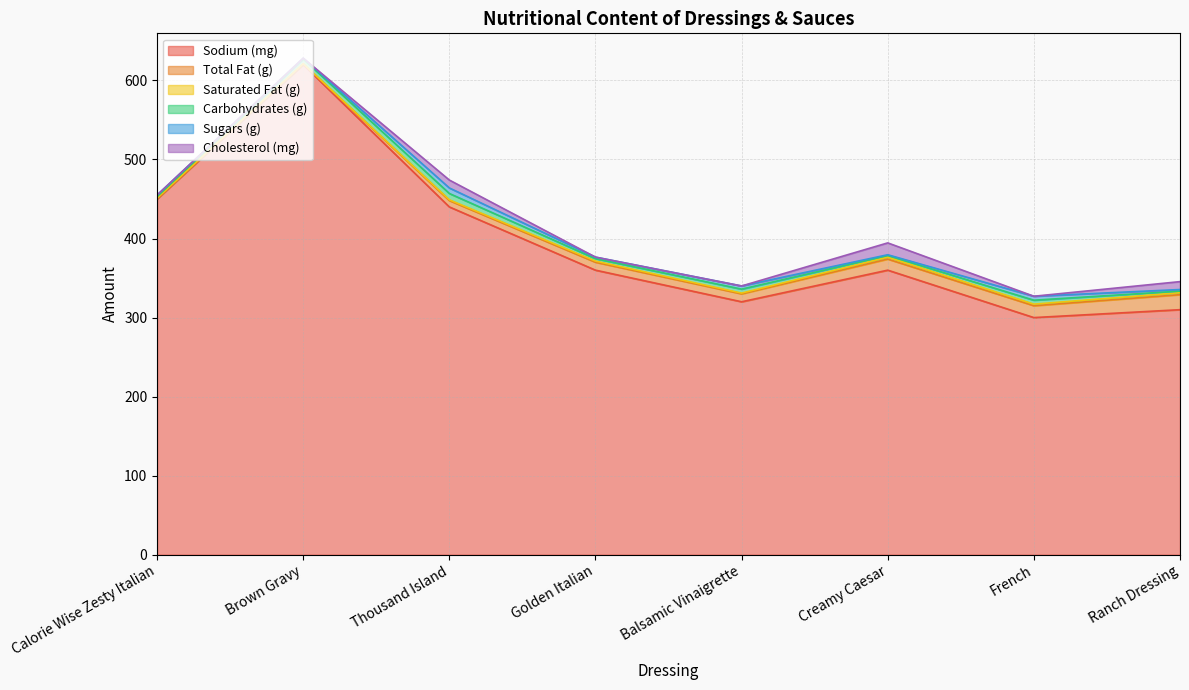

What is the spread (max minus min) of values at French?

300.0